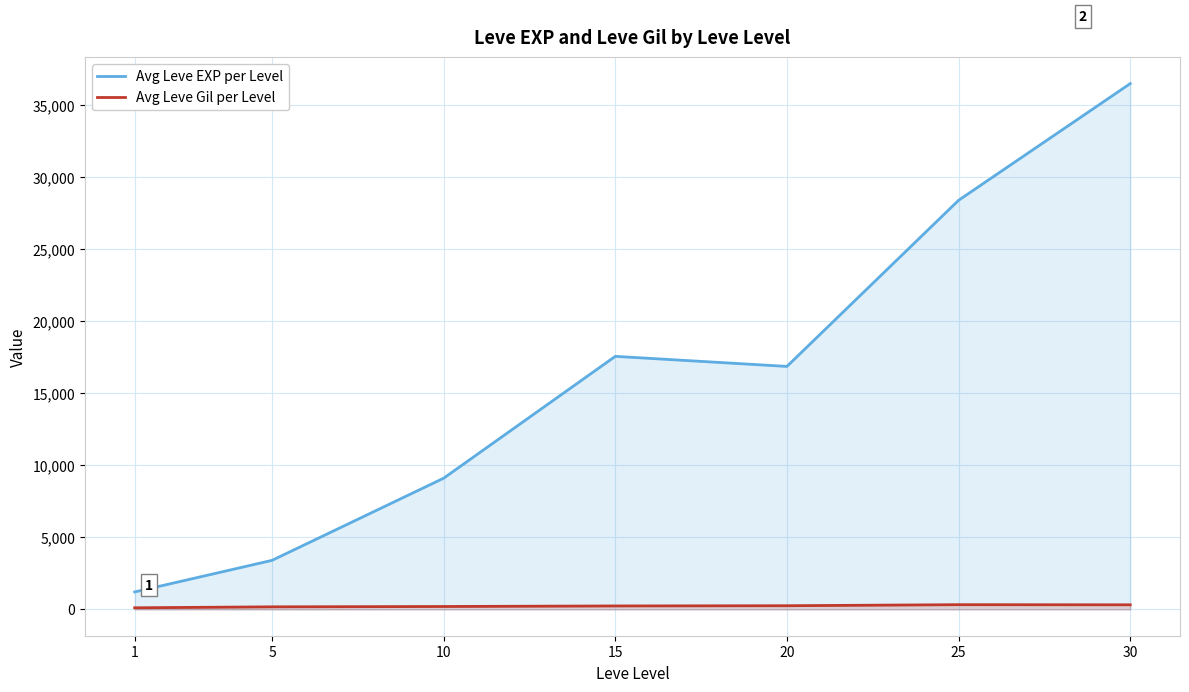

List the series in order of their peak value, highest first.

Avg Leve EXP per Level, Avg Leve Gil per Level